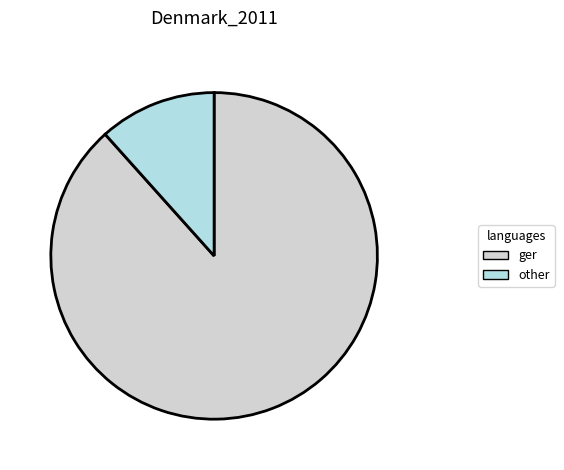

Is the sum of other and ger greater than half?

Yes